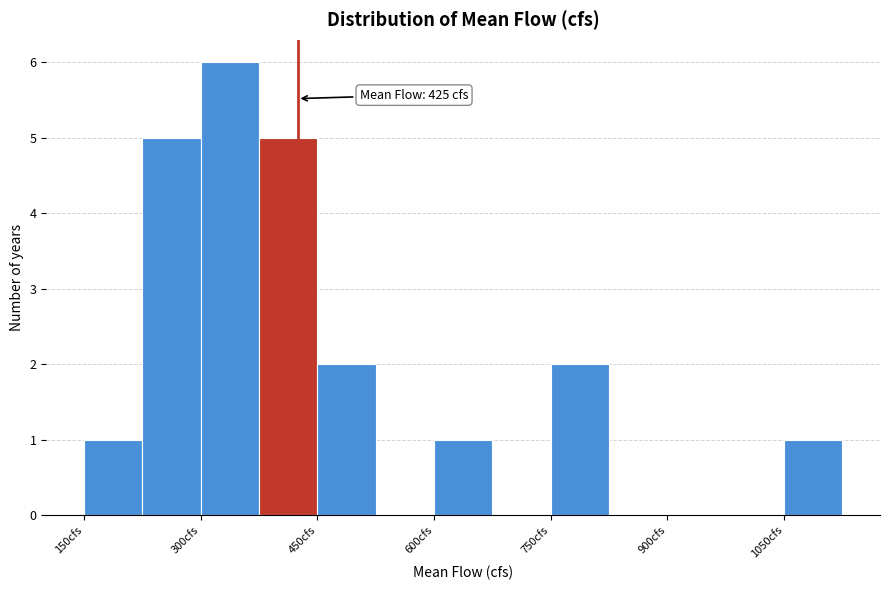

Read against the x-axis, roughly where is the centre of the tallest bar?

340